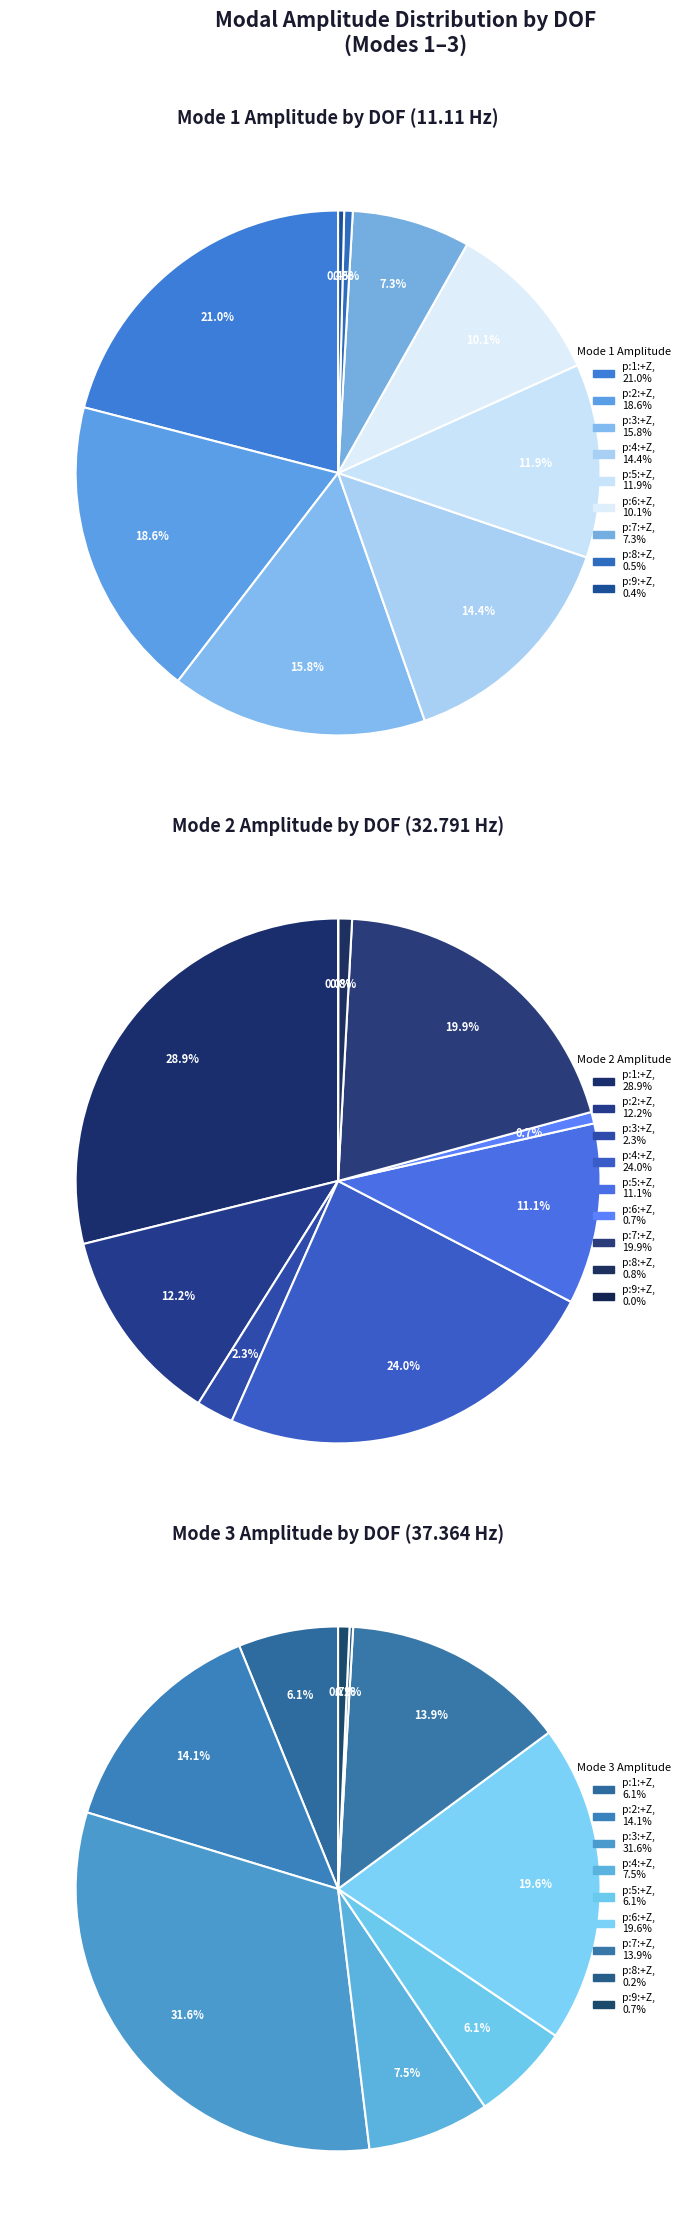

What percentage is the p:5:+Z slice, to the nearest percent?

11%